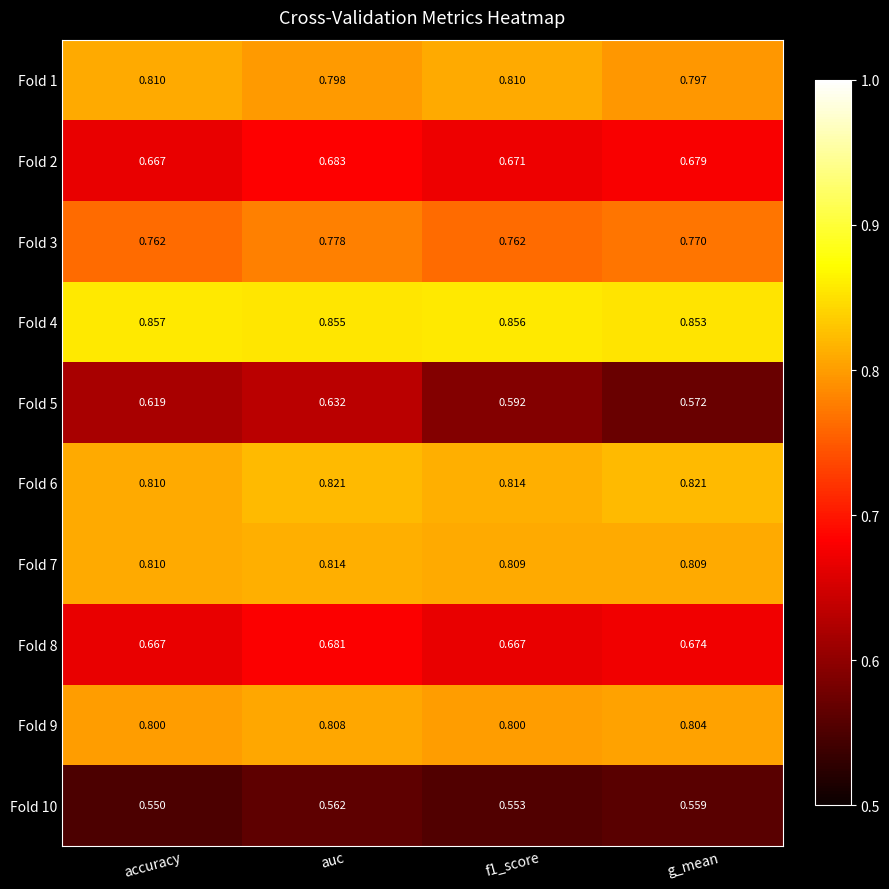

Where is Fold 2 nearest to the value 0?

accuracy